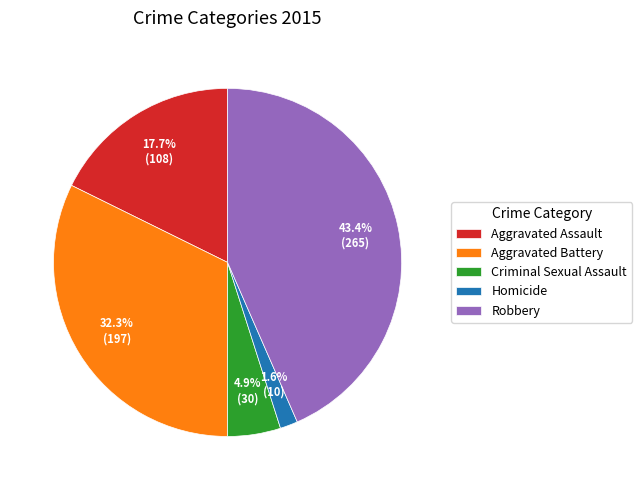

Rank the categories by value from lowest to highest.

Homicide, Criminal Sexual Assault, Aggravated Assault, Aggravated Battery, Robbery